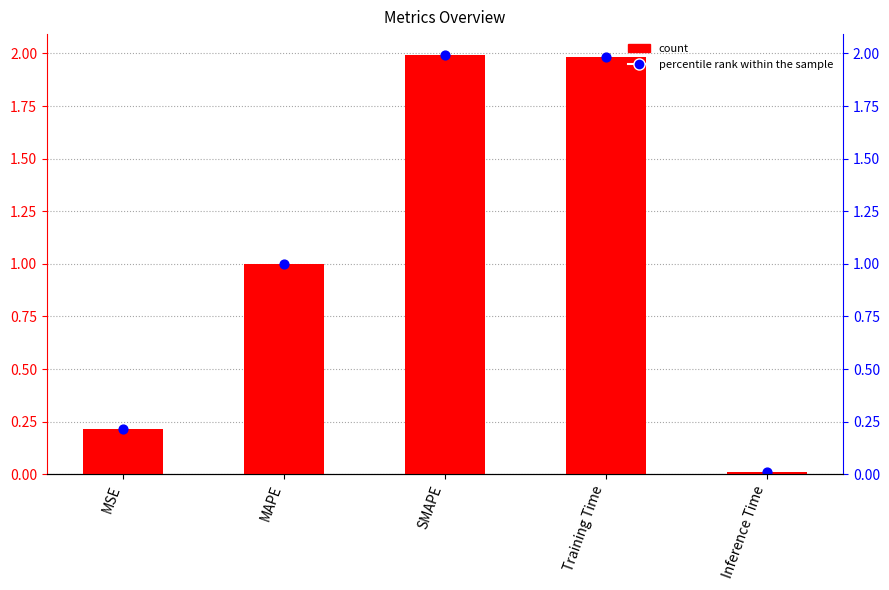

Which series has the largest total across all categories?

count